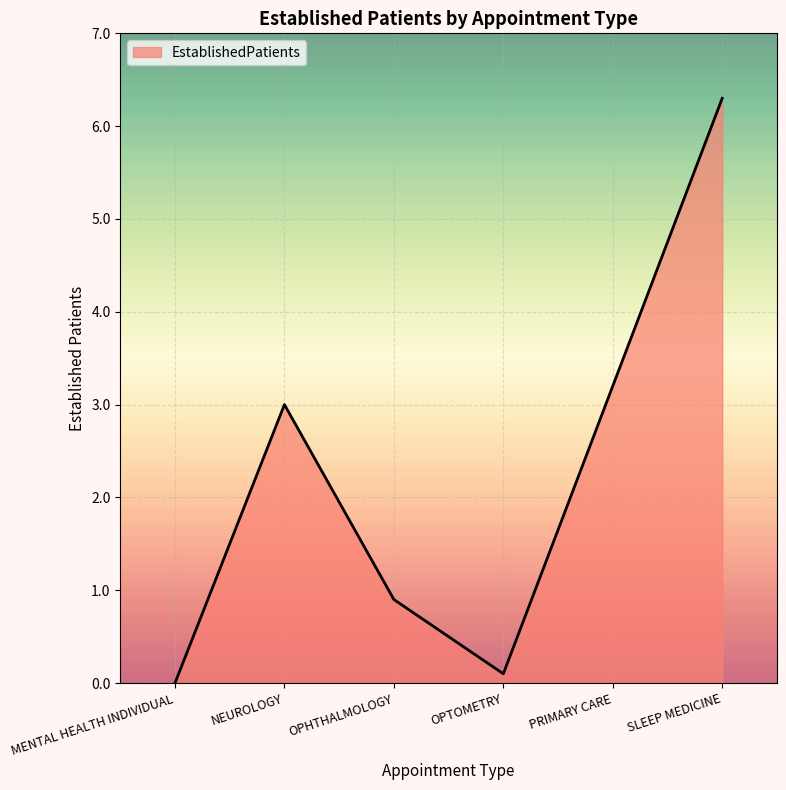

True or false: the data shows 1.4 at NEUROLOGY.

False